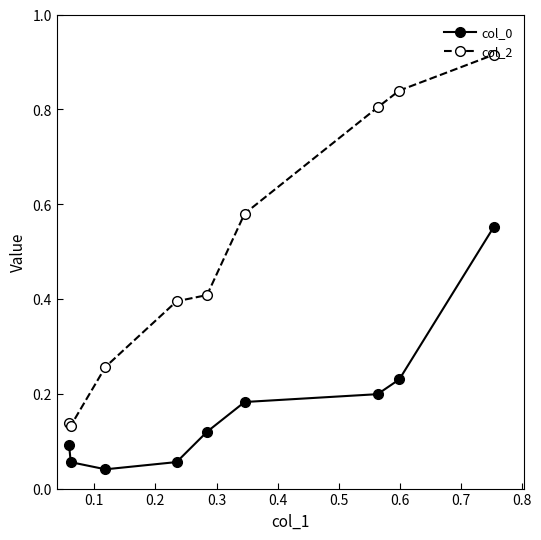

How many col_2 values are between 0 and 1?

9